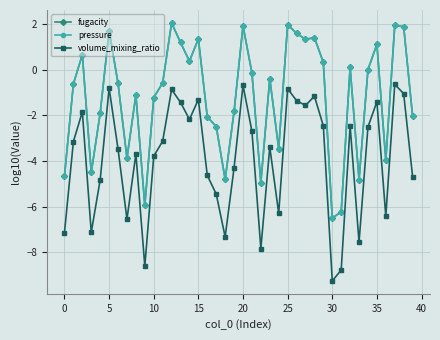

Does the chart have visible grid lines?

Yes